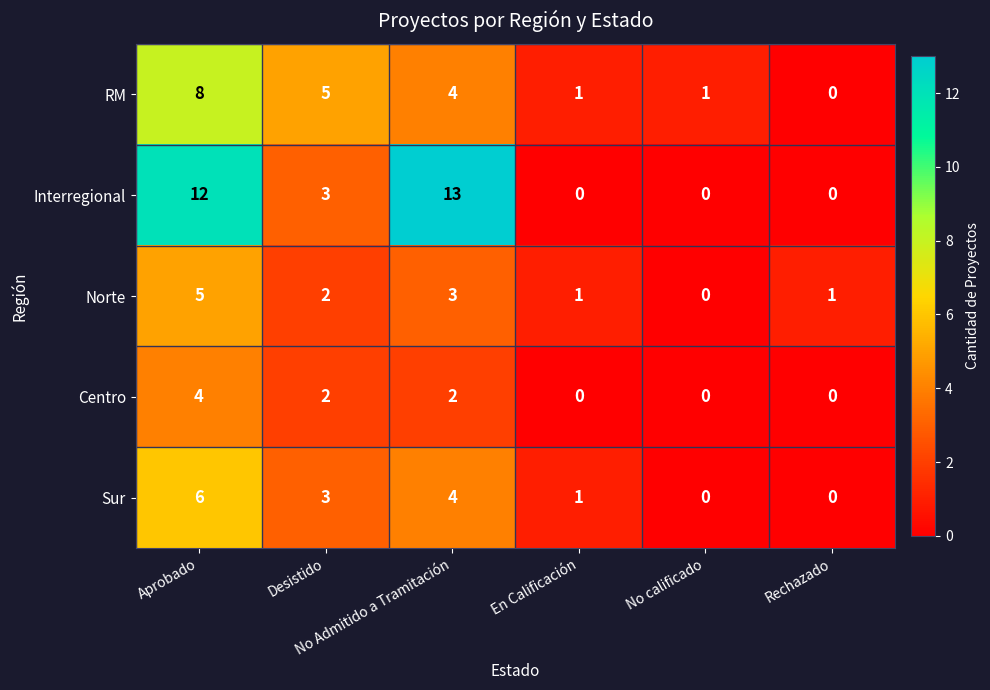

What is the spread (max minus min) of values at En Calificación?

1